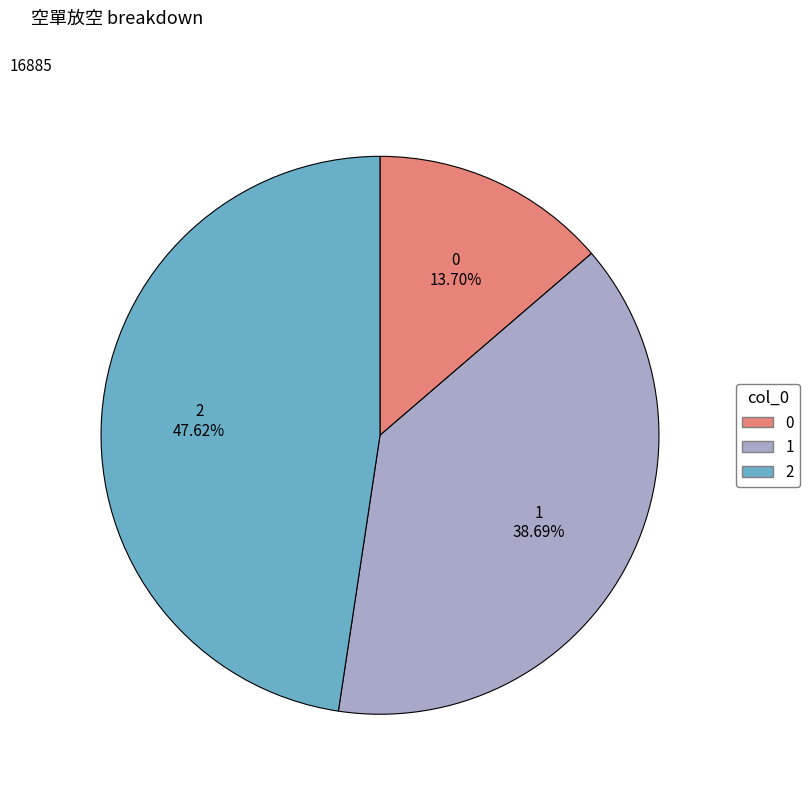

True or false: 0 accounts for 14% of the total.

True